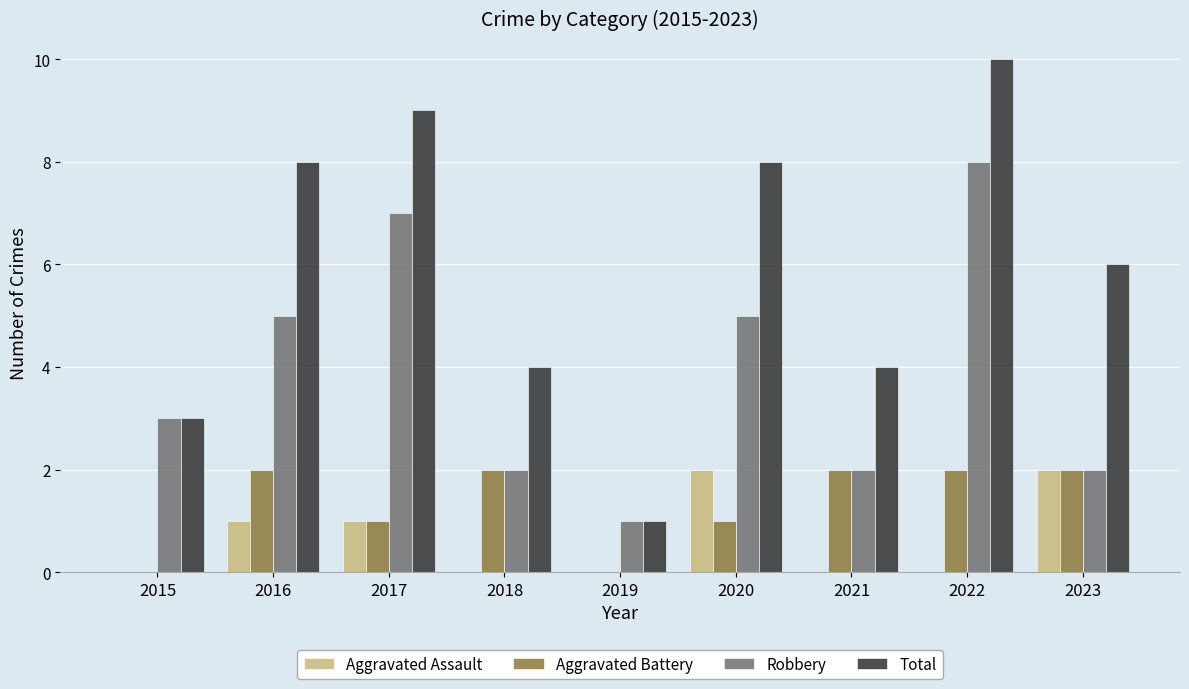

Count the number of data series in this chart.

4